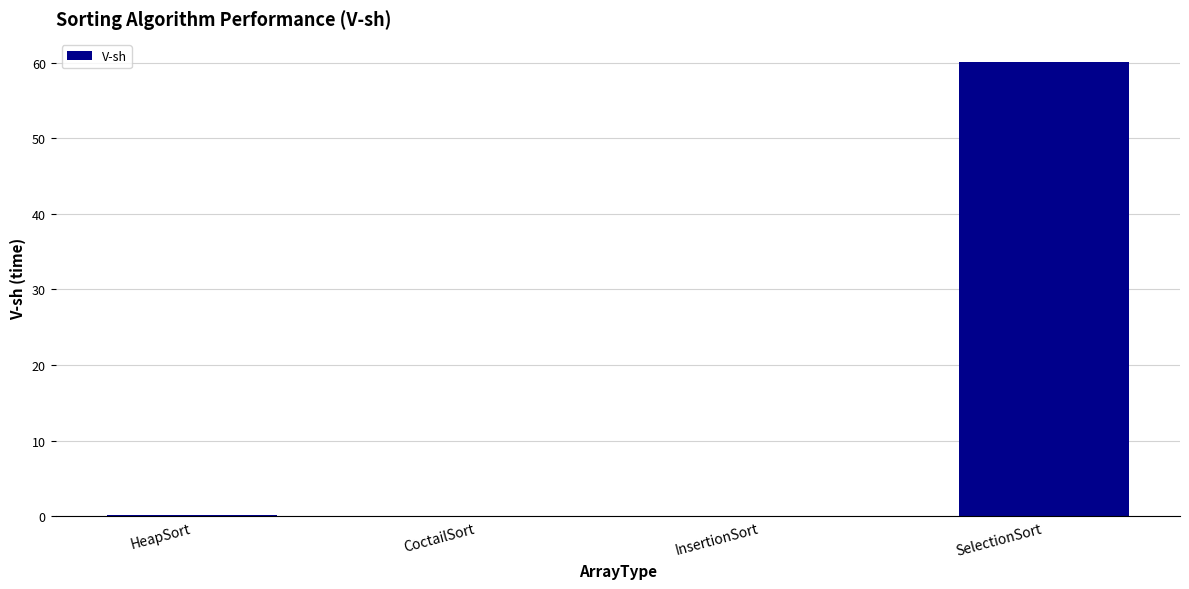

What is the sum of all values?

60.4